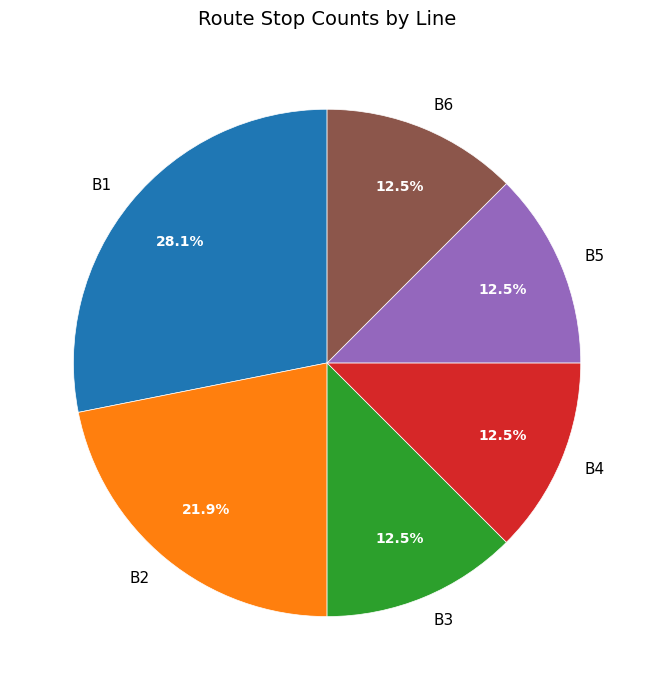

How many segments does this pie chart have?

6